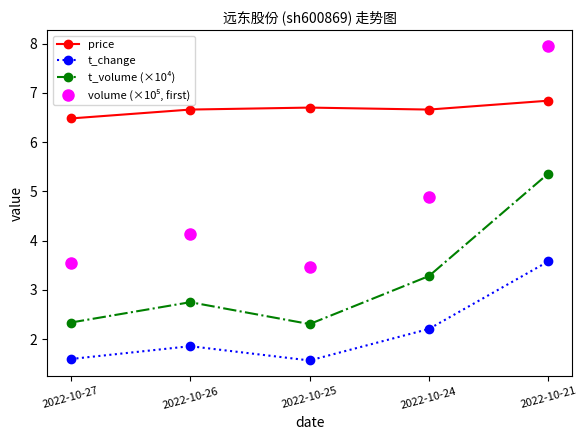

At which category does the chart reach its minimum across all series?

2022-10-25